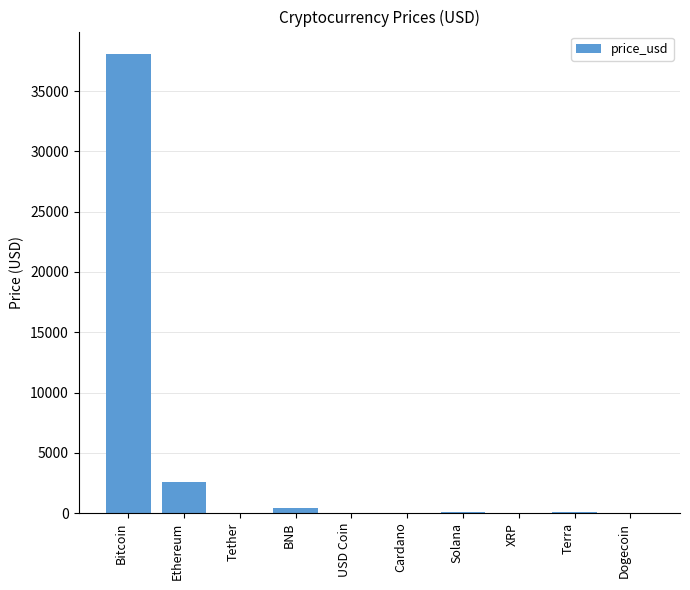

How many distinct data groups are displayed?

1